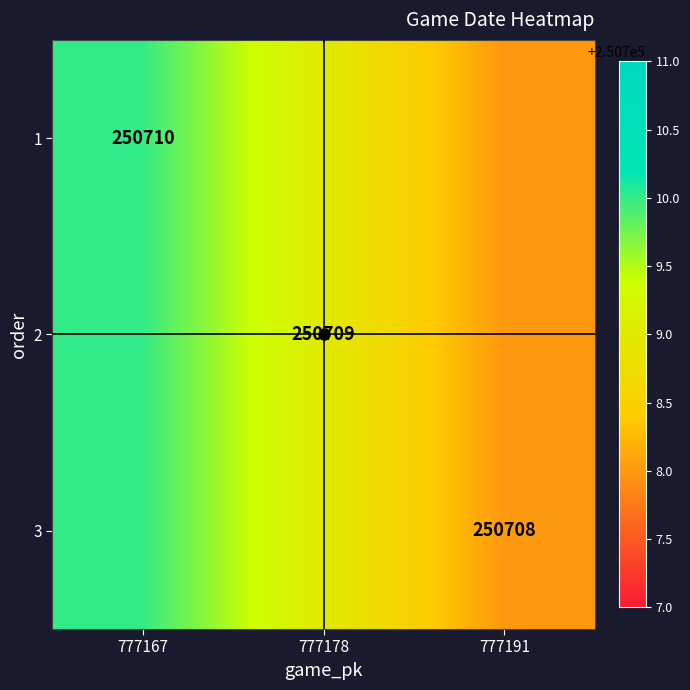

The 1 series shows 250710 at 777167. True or false?

True